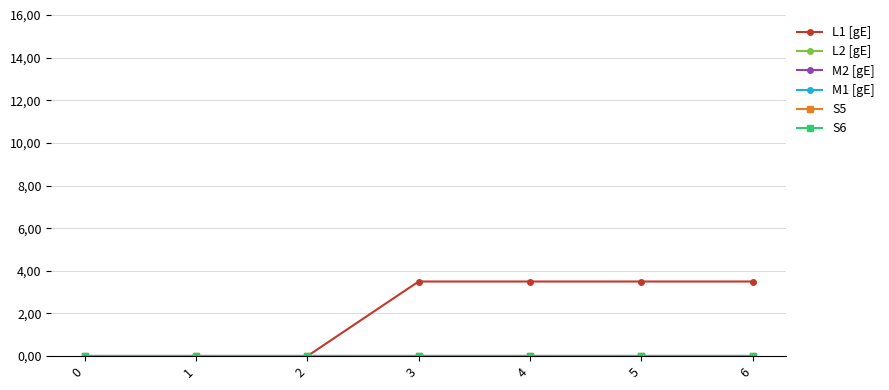

Is this an area chart (filled region under the line)?

No